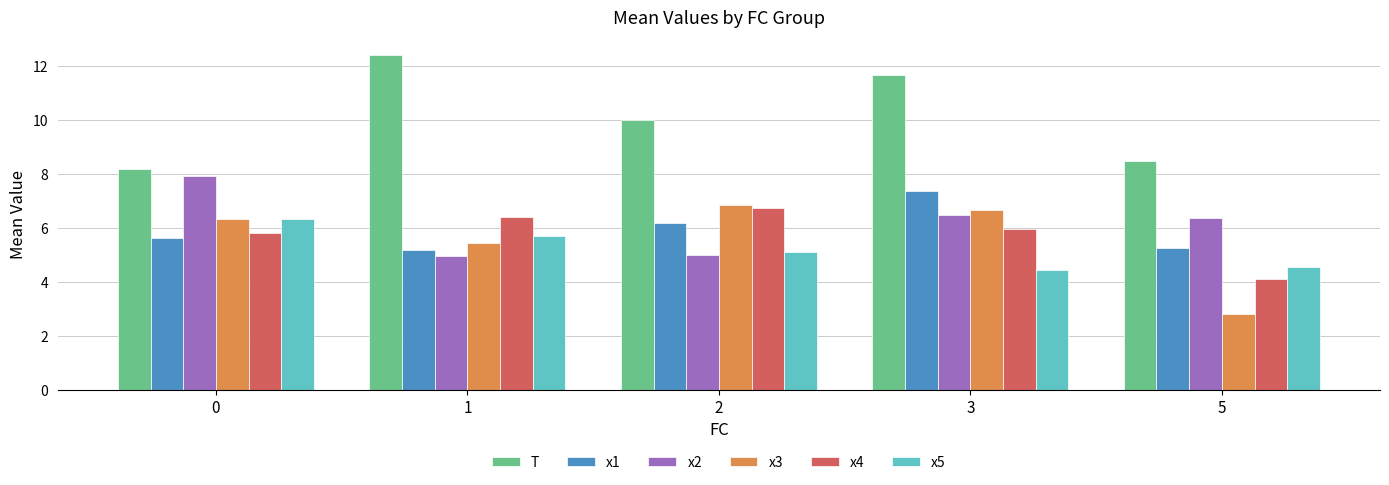

What is the highest value of the x5 series?

6.3